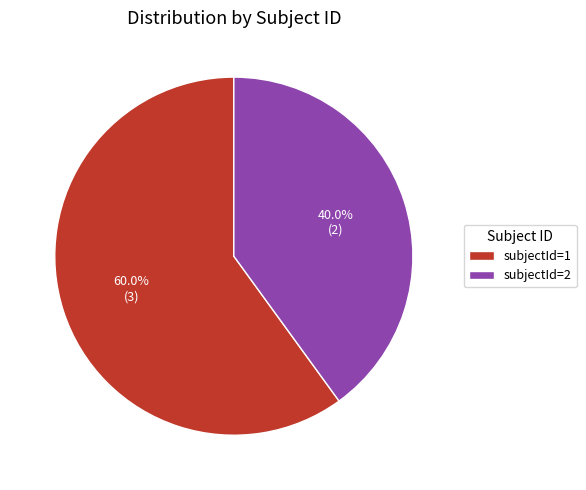

To the nearest percent, what is the difference between the subjectId=2 and subjectId=1 slice percentages?

20%